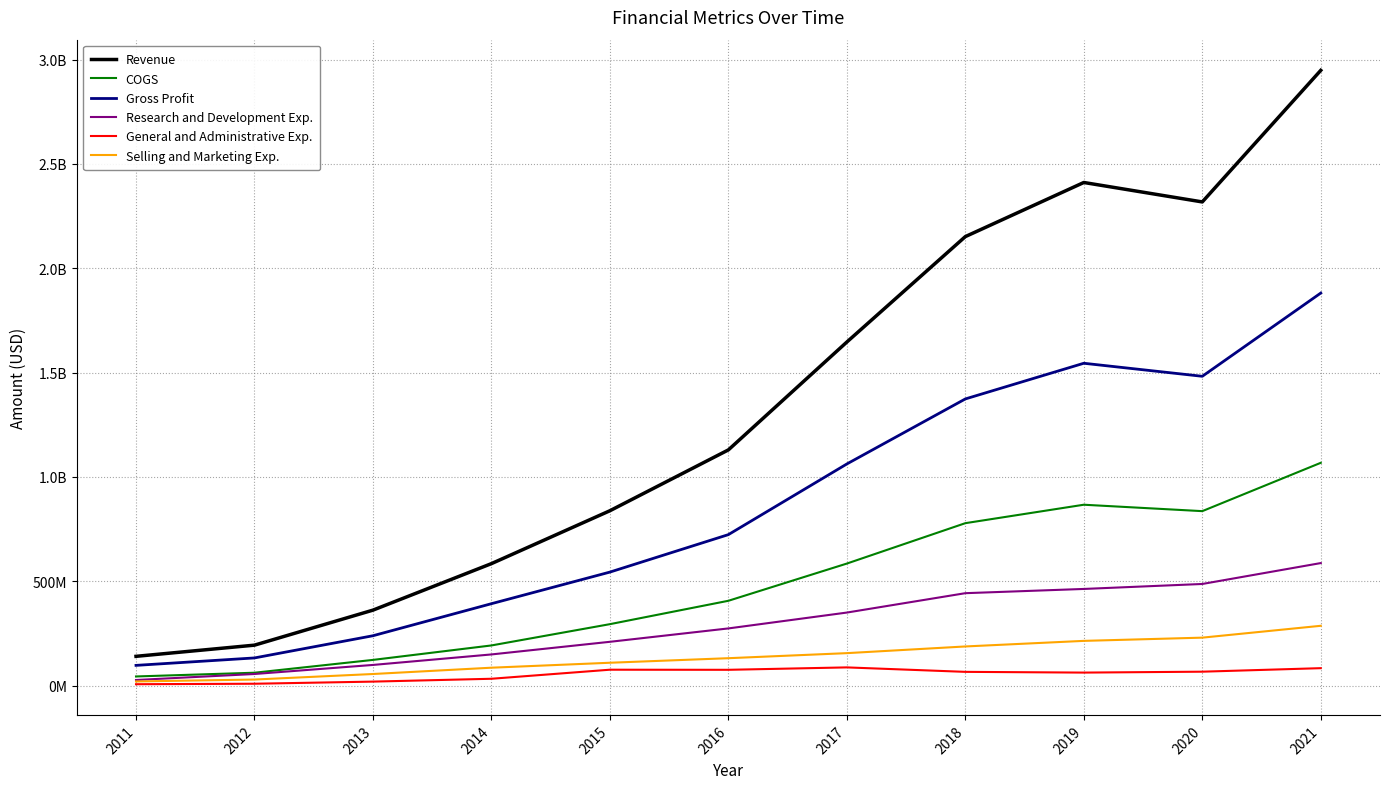

True or false: Revenue and General and Administrative Exp. cross at least once.

False